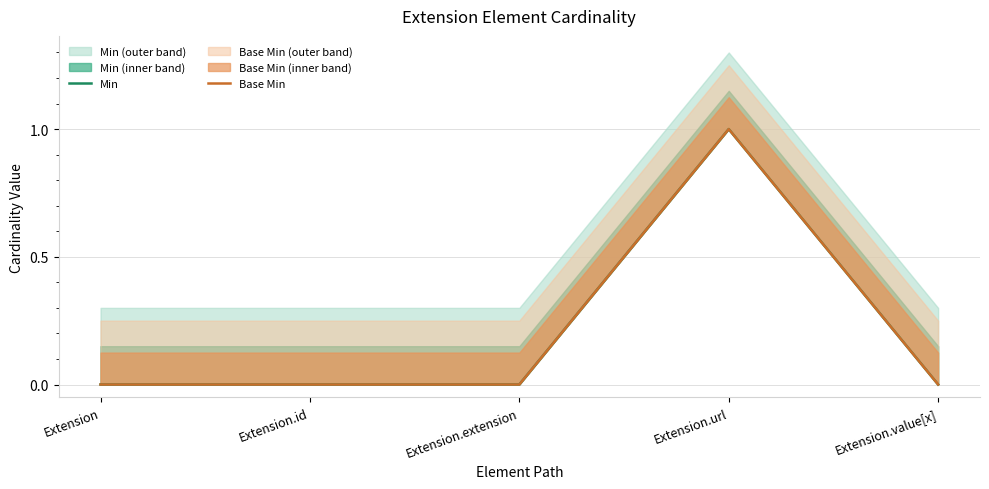

True or false: Min and Base Min cross at least once.

False